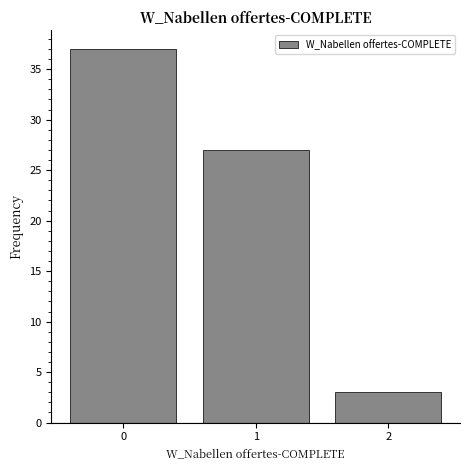

Reading left to right, list every bar in this chart as the range it spans on the x-axis followed by its height. The values are not printed on the chart, so give them approximately, as read against the axis.

-0.5 to 0.5: 37
0.5 to 1.5: 27
1.5 to 2.5: 3